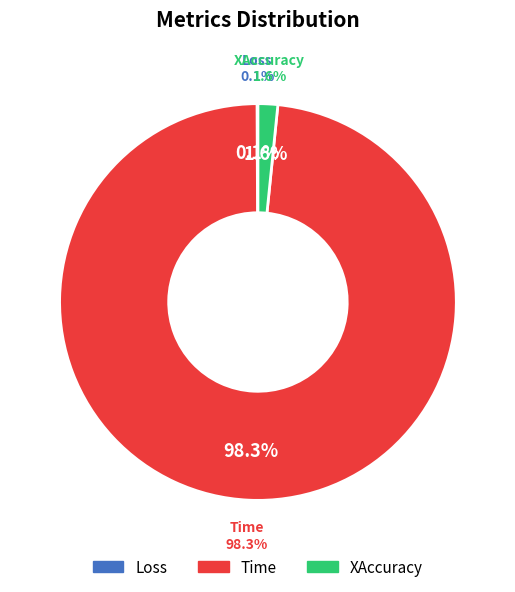

To the nearest percent, what percentage of the pie is XAccuracy?

2%